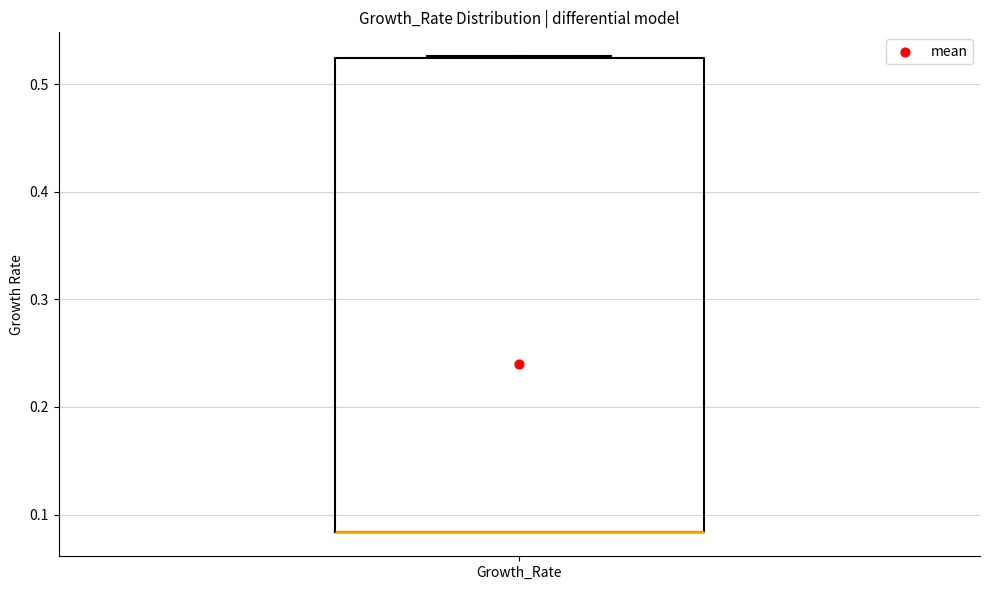

Read this box plot against the y-axis: the position of the median line, the range covered by the box, and the ends of both whiskers. The values are not printed on the chart, so give them approximately, as read against the axis.

median 0.08 (drawn on the box's lower edge), box 0.08 to 0.52, whiskers 0.08 to 0.53